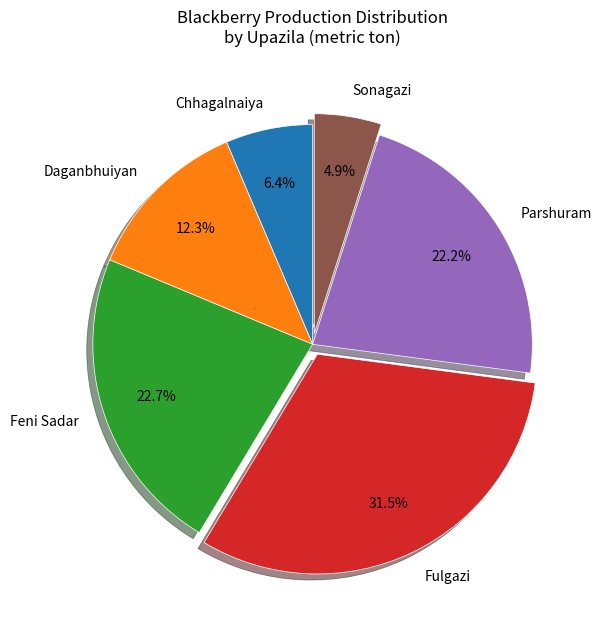

Is Parshuram the majority of the pie?

No